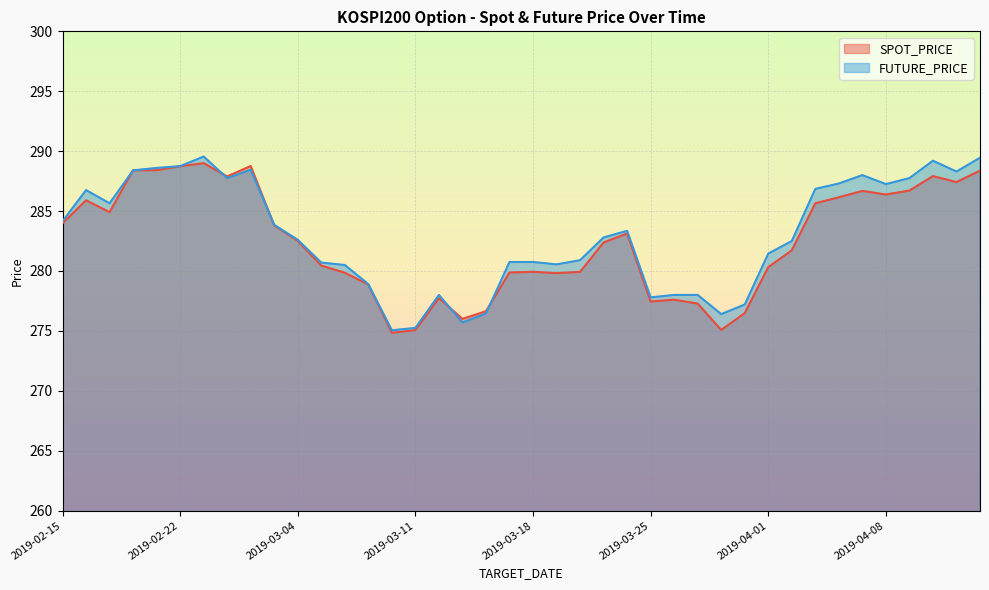

After their last crossing, which series has the higher values: SPOT_PRICE or FUTURE_PRICE?

FUTURE_PRICE